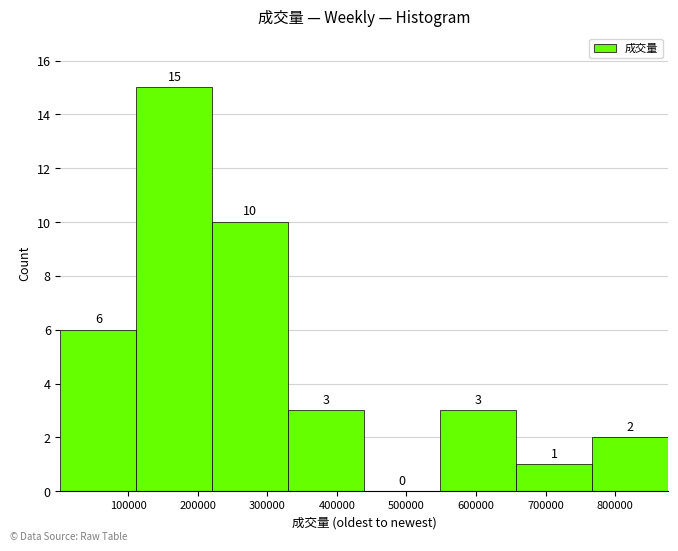

Which range on the x-axis has the tallest bar?

110000 to 220000